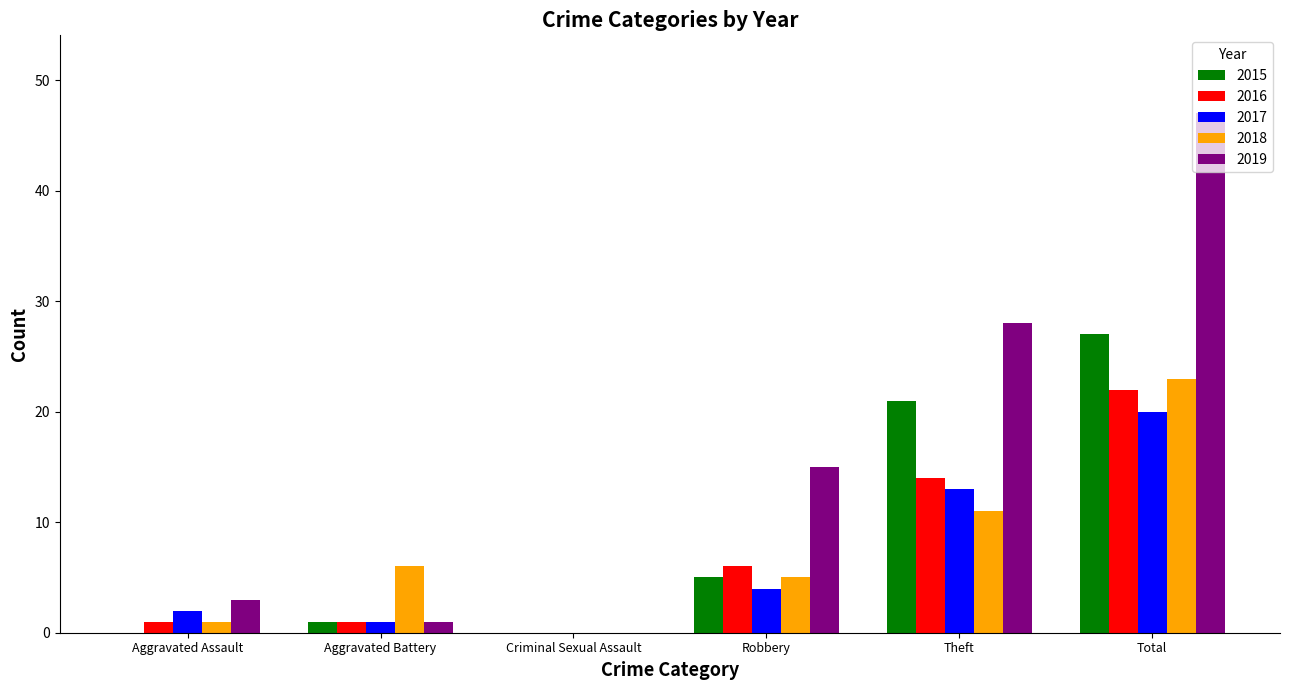

What is the maximum value for 2018?

23